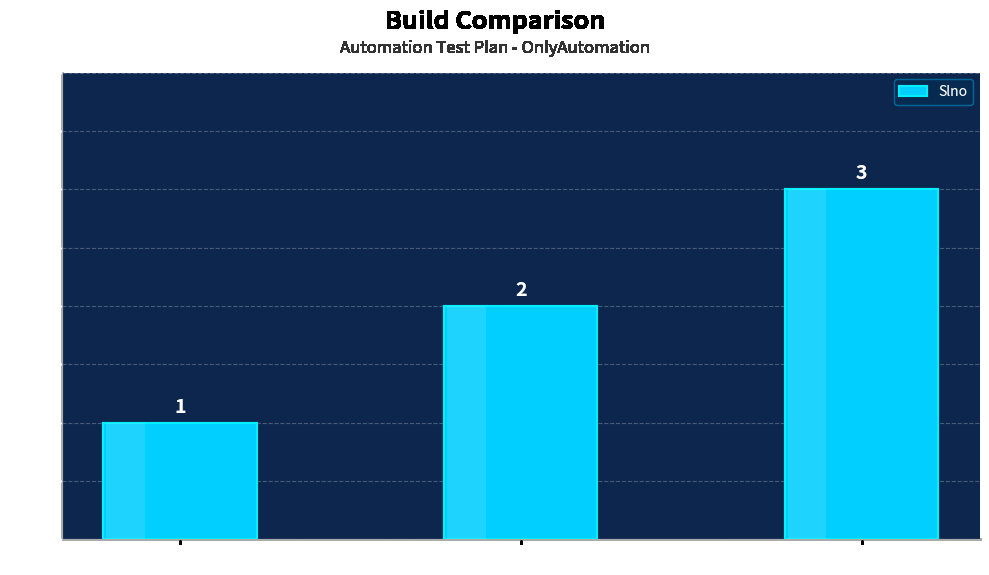

At which label is the value closest to 2?

Automation_build_FF